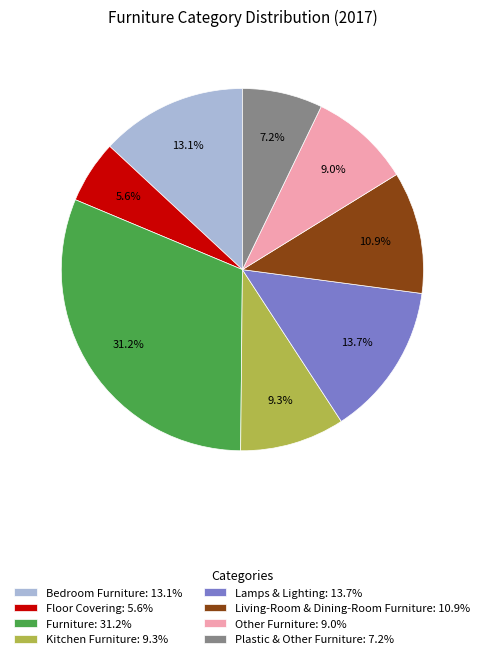

To the nearest percent, what is the combined percentage of Floor Covering and Furniture?

37%